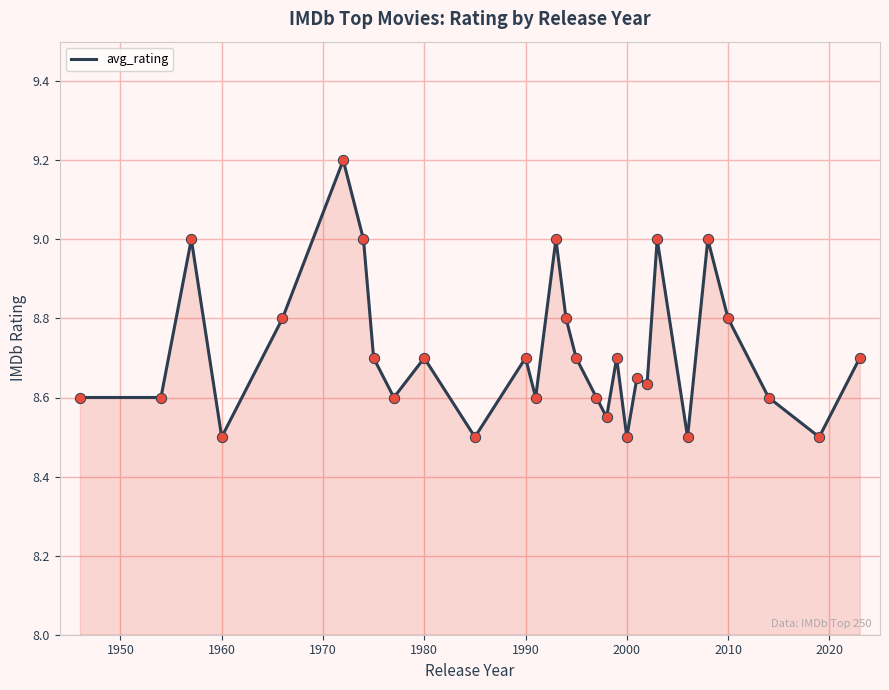

What is the difference between the maximum and minimum values?

0.7